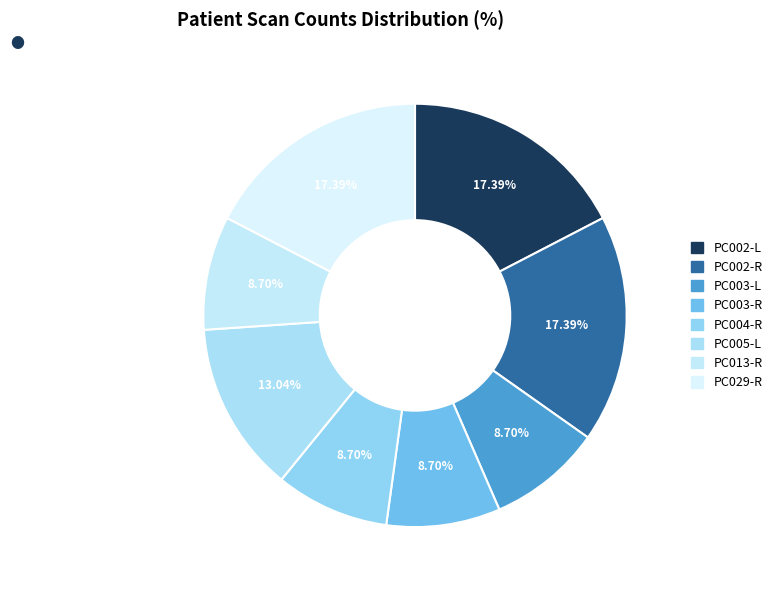

Is there a majority slice in this chart?

No